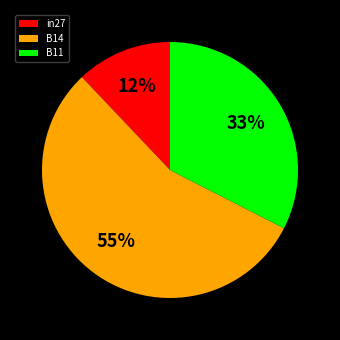

Which category accounts for the majority?

B14